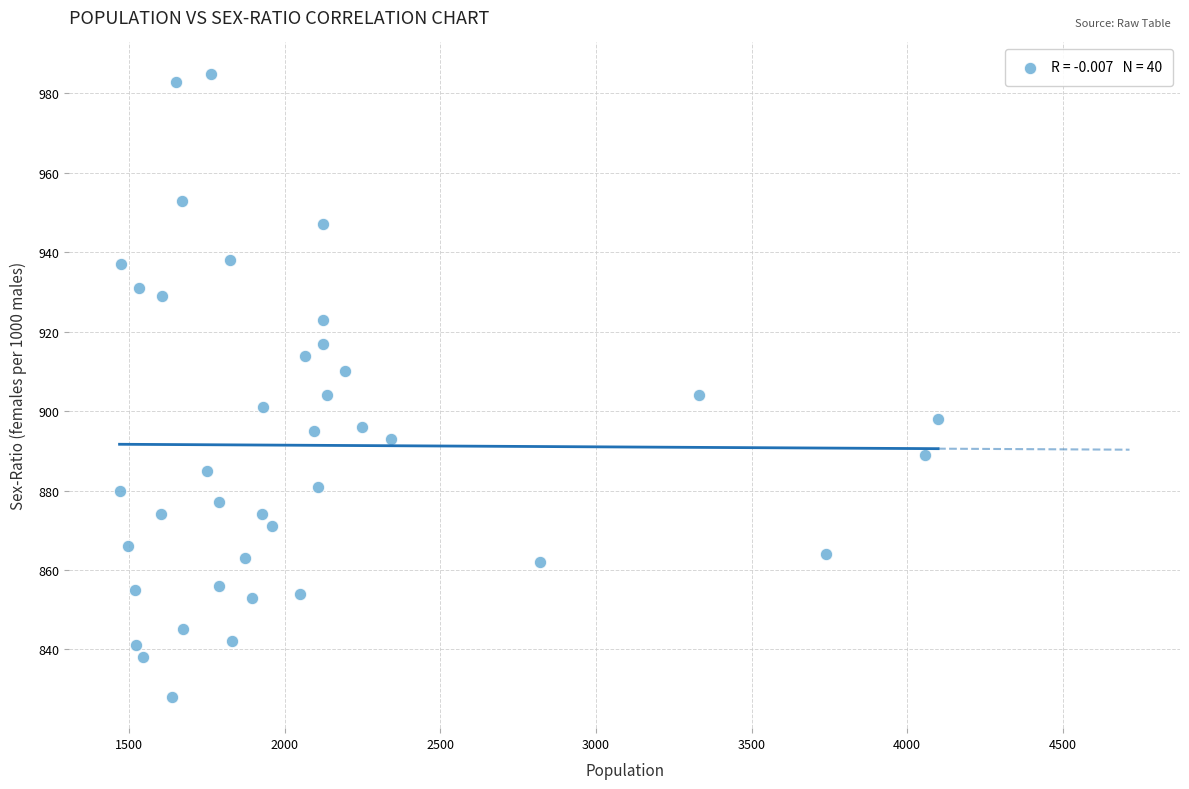

What is the range of X values (max minus min)?

2629